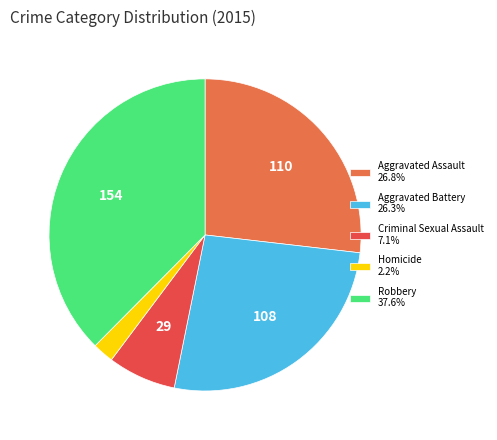

Is it true that Aggravated Assault is 13% of the pie?

False